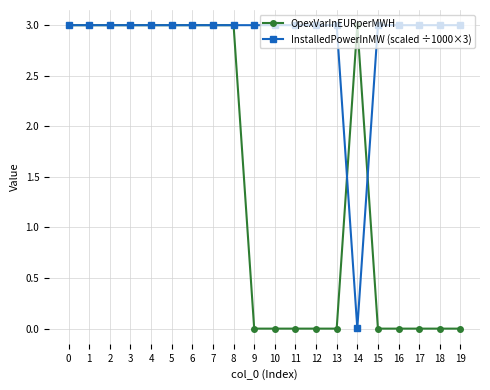

List the series in order of their overall mean, highest first.

InstalledPowerInMW (scaled ÷1000×3), OpexVarInEURperMWH